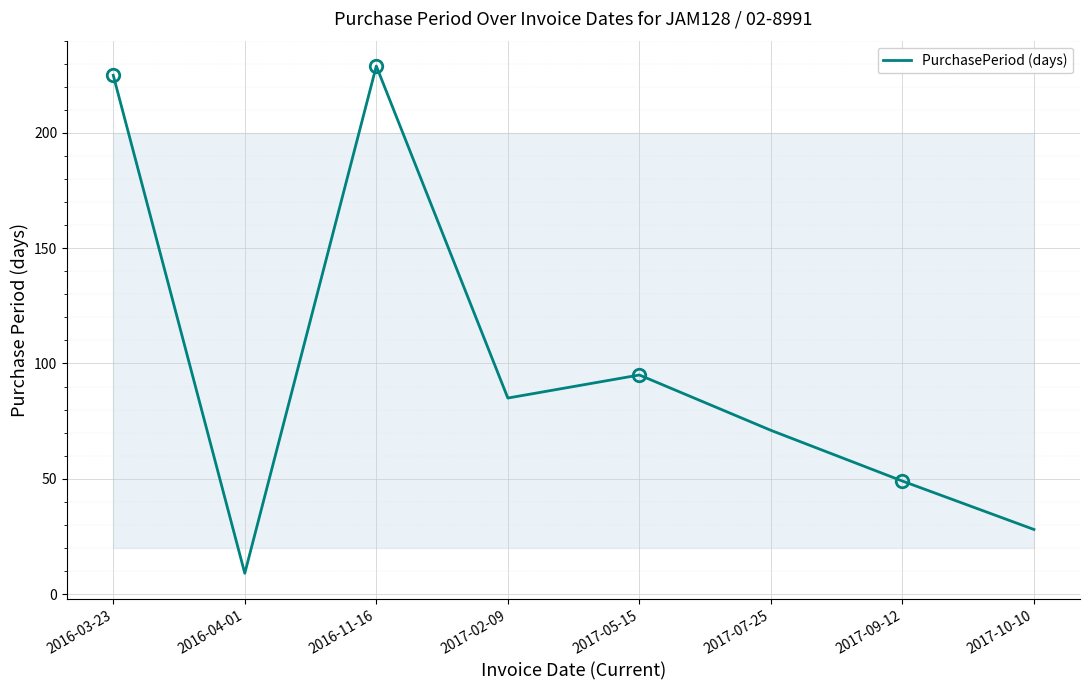

At which category does the data reach its first local valley?

2016-04-01